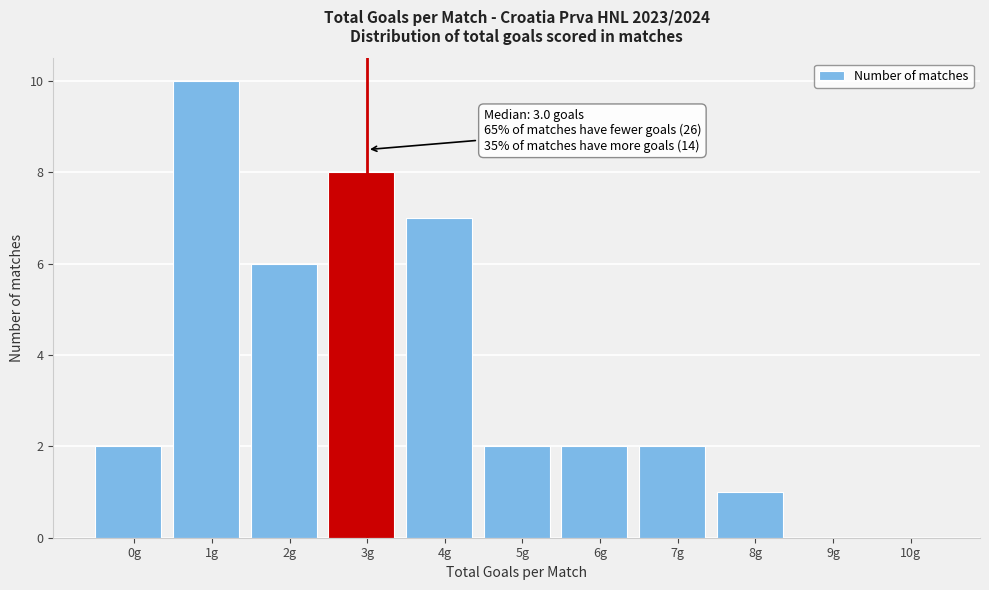

Reading left to right, what are all the values shown in this chart?

0g=2	1g=10	2g=6	3g=8	4g=7	5g=2	6g=2	7g=2	8g=1	9g=0	10g=0